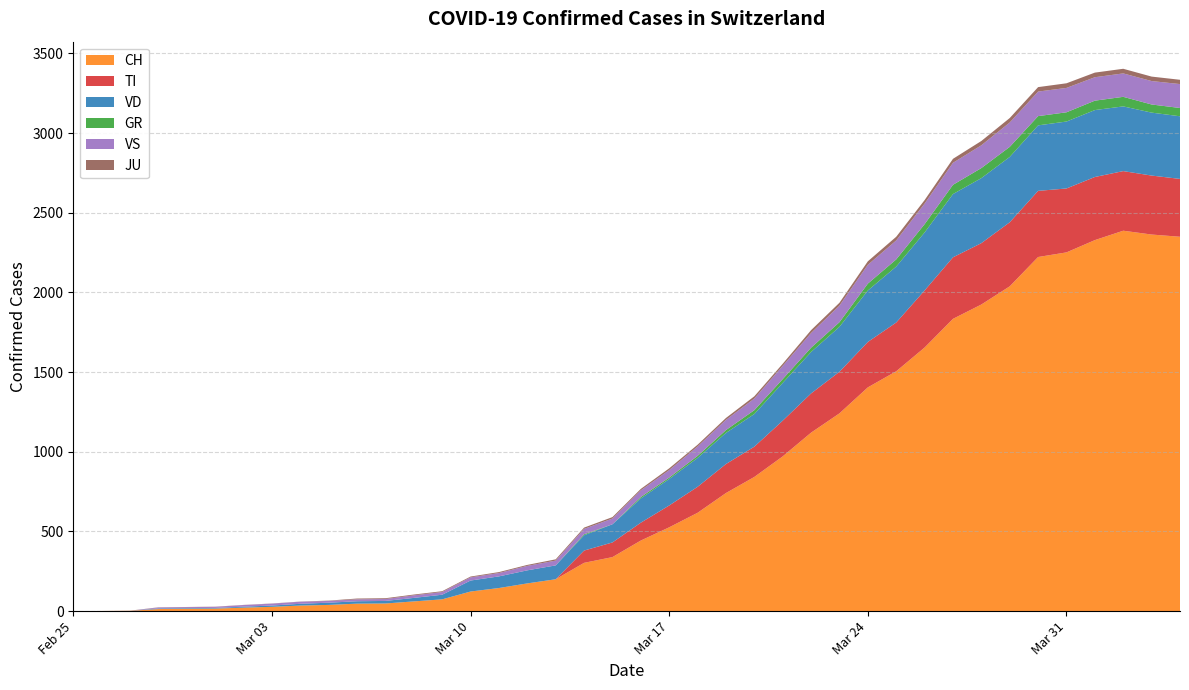

Reading left to right, list all the values displayed in this chart.

CH: 0	1	2	13	15	16	22	27	35	39	47	48	61	74	123	145	174	200	303	339	443	526	617	741	842	971	1120	1241	1404	1505	1654	1834	1924	2038	2222	2251	2328	2387	2363	2349
TI: 0	0	0	0	0	0	0	0	0	0	0	0	0	0	0	0	0	0	77	92	112	137	163	182	190	224	246	261	285	306	358	386	385	402	415	401	396	374	370	363
GR: 0	0	0	0	0	0	0	0	0	0	0	0	0	0	0	0	0	0	6	0	9	9	13	18	24	24	27	29	43	45	52	58	63	63	58	58	59	60	51	52
JU: 0	0	1	1	1	1	1	1	1	2	5	5	5	5	5	6	6	8	8	9	9	11	11	12	14	13	18	18	22	23	22	25	27	28	28	29	29	29	28	27
VD: 0	0	0	4	4	4	6	8	11	14	15	16	22	29	69	73	82	87	96	114	152	166	181	195	205	237	260	282	323	351	364	397	408	410	411	420	420	406	395	393
VS: 0	0	0	6	6	7	10	12	13	11	12	12	16	17	20	21	28	30	34	36	42	47	59	64	73	83	92	104	118	119	129	138	143	153	154	153	147	147	147	150